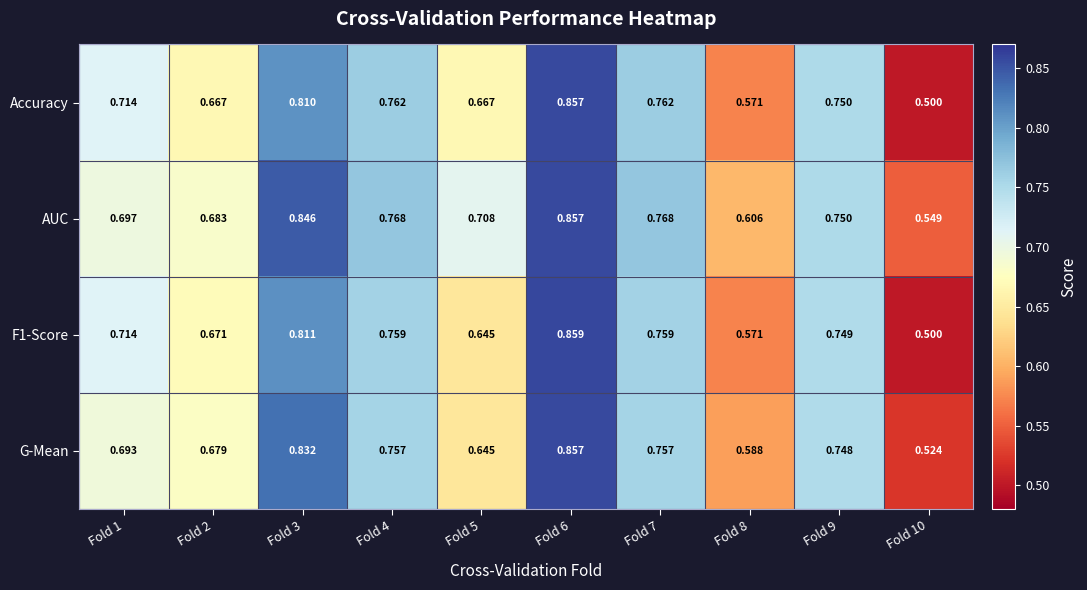

Which series has the largest total across all categories?

AUC